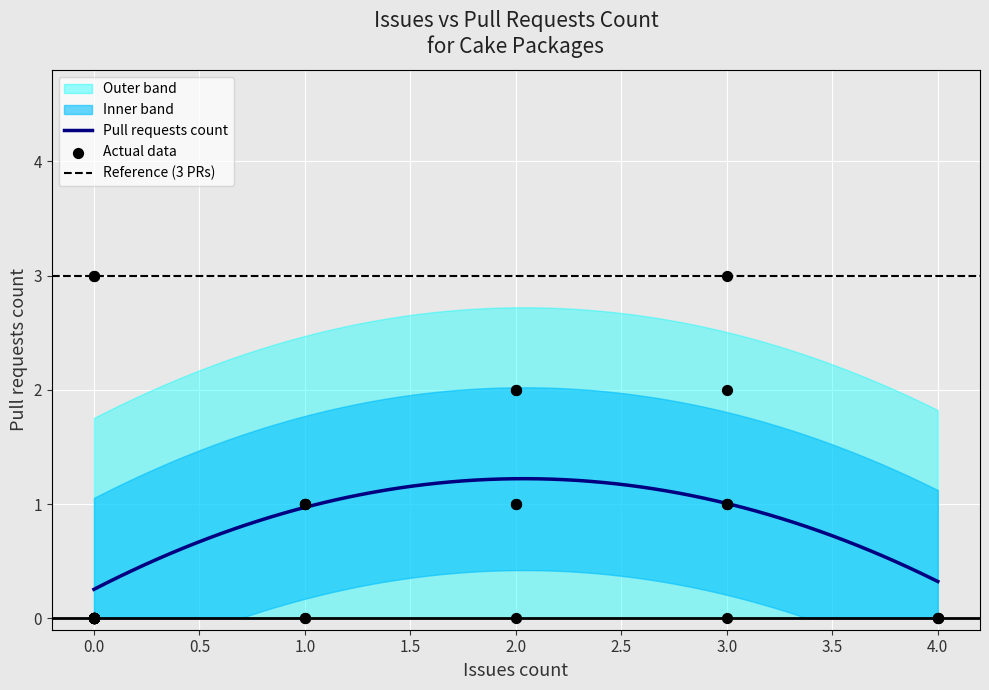

What is the maximum value for Pull requests count?

1.2